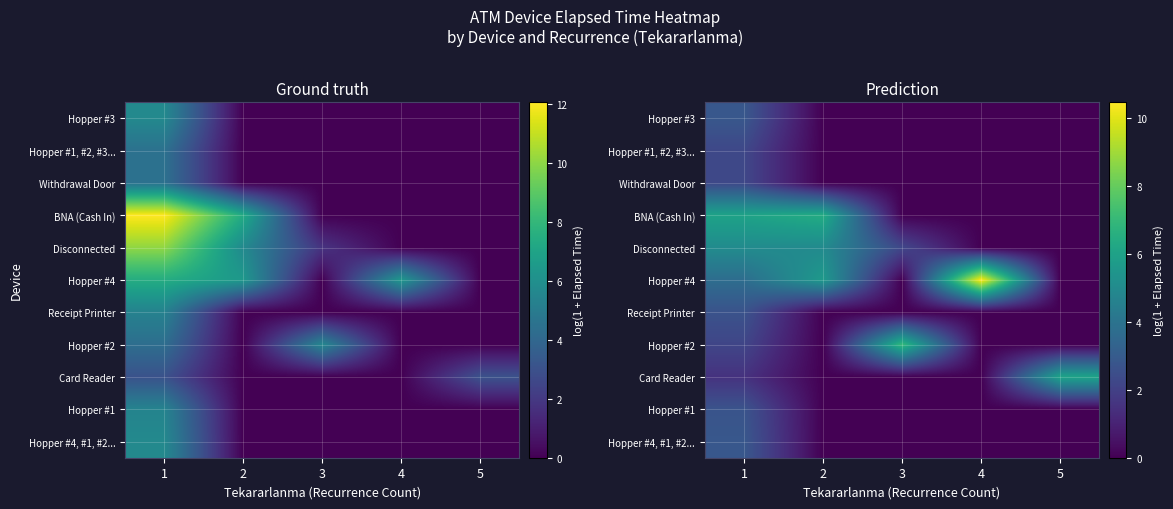

How many distinct data groups are displayed?

11